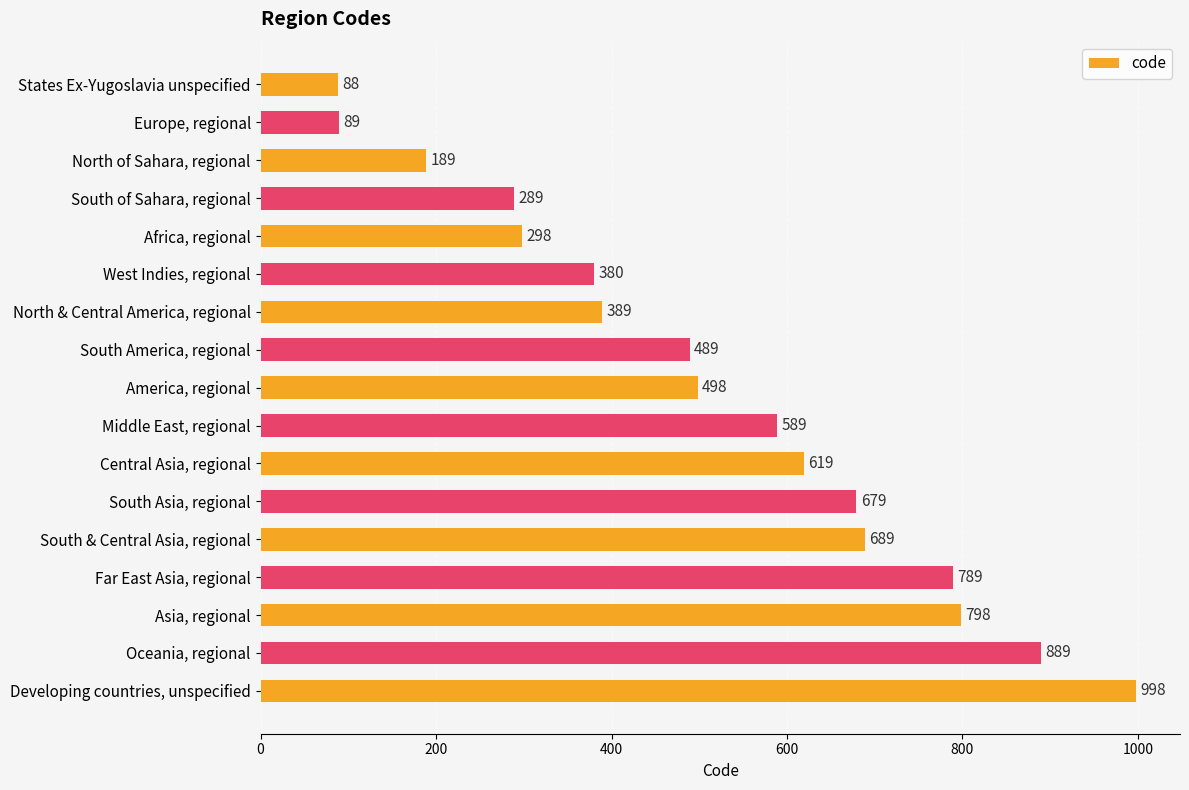

What is the greatest value displayed?

998